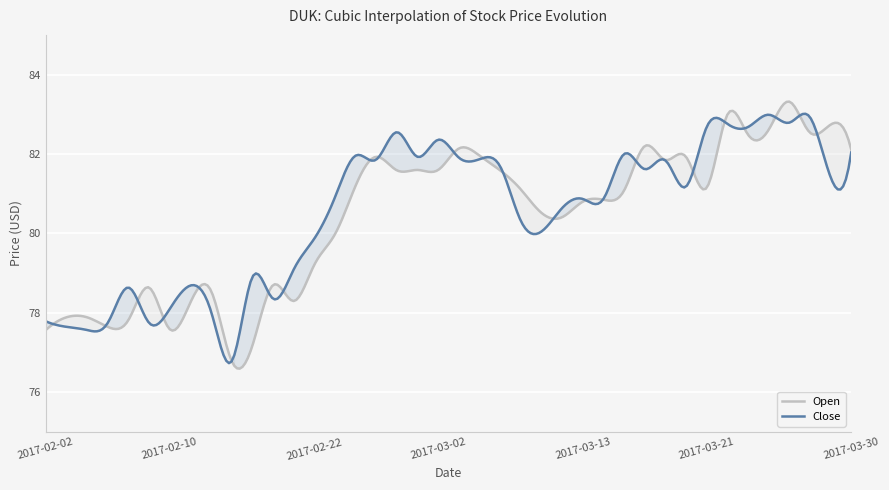

Rank the series by their average value, from highest to lowest.

Close, Open